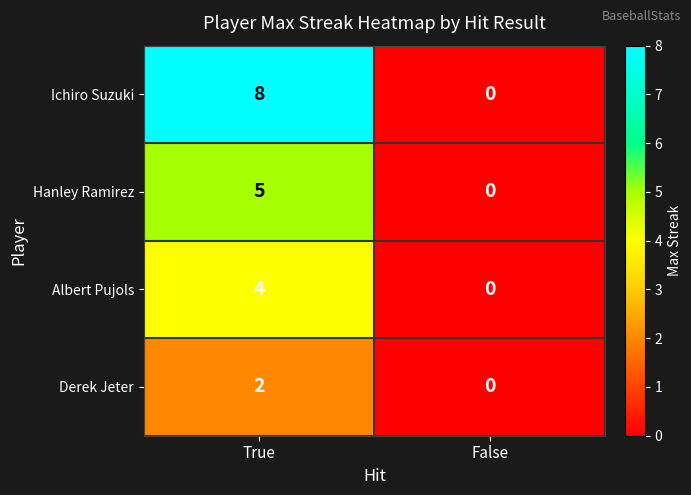

True or false: Ichiro Suzuki has a value of 0 at False.

True